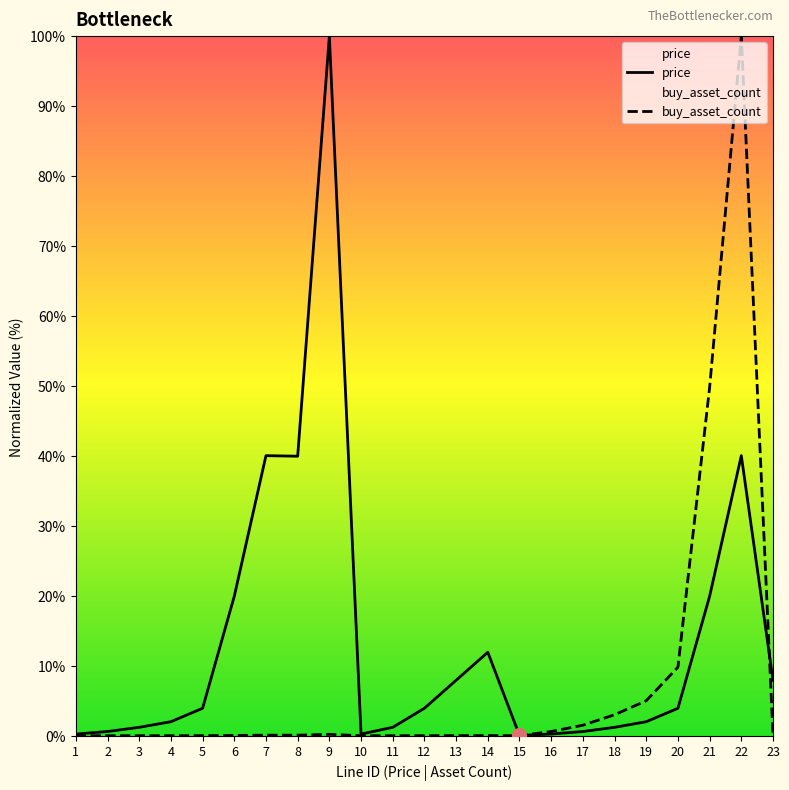

Where do buy_asset_count and price first cross each other?

15 and 16